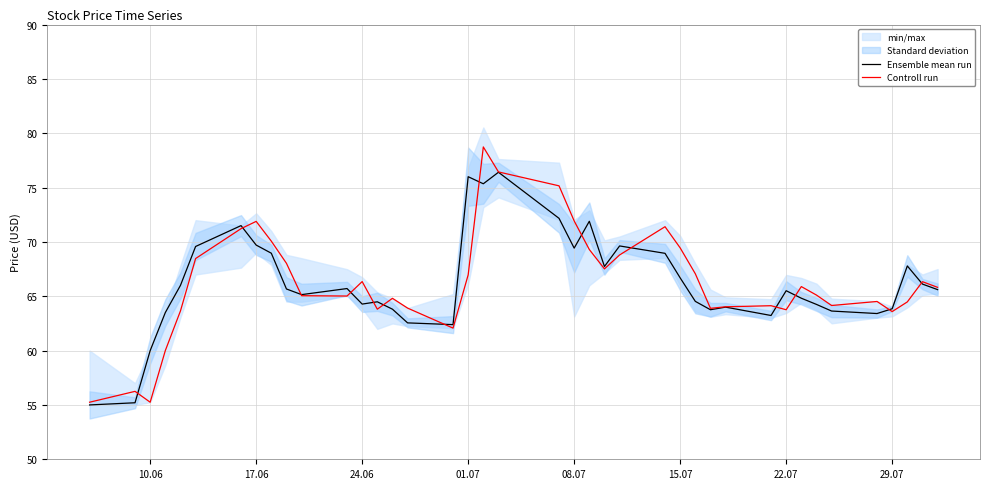

The Controll run series shows 71.9 at 08.07. True or false?

True